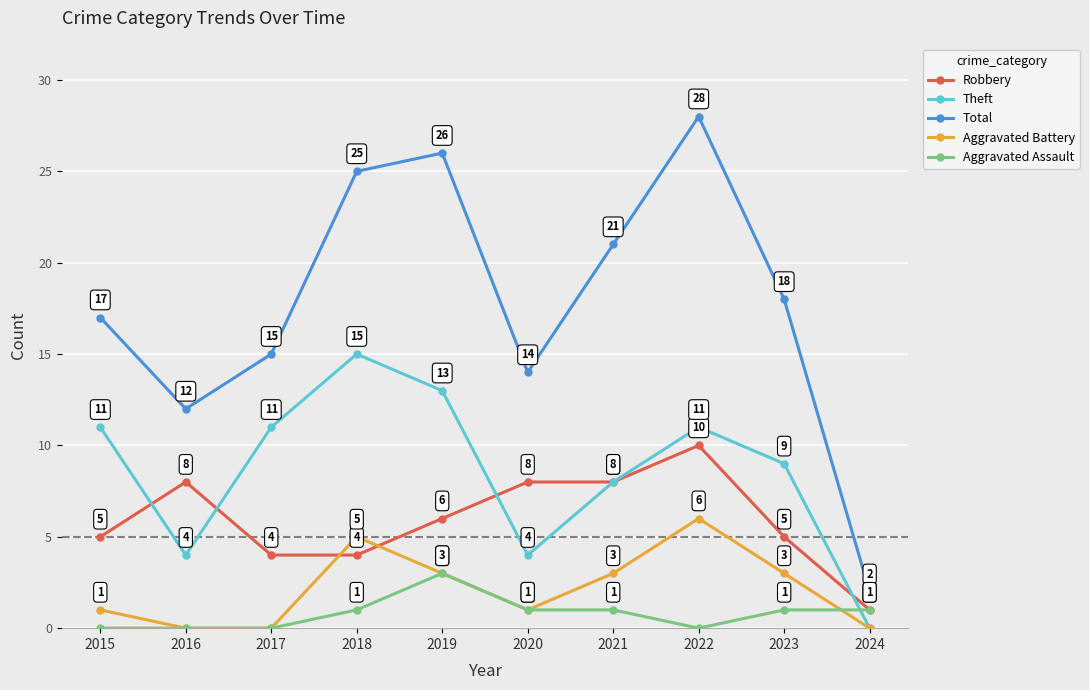

Which category has the highest value in the Aggravated Assault series?

2019